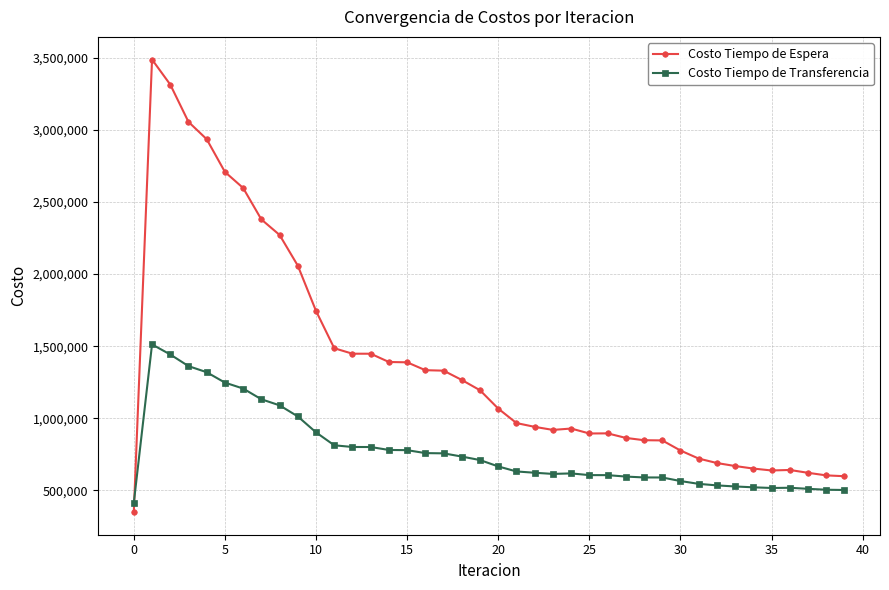

What are all the series names shown in the legend?

Costo Tiempo de Espera, Costo Tiempo de Transferencia